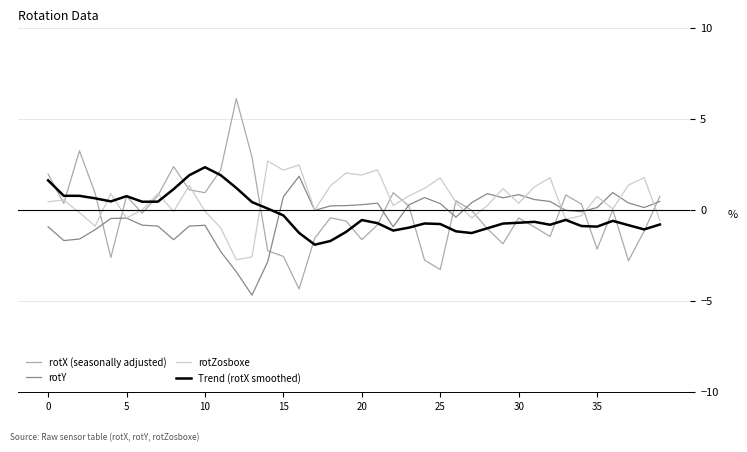

Does the chart have visible grid lines?

Yes